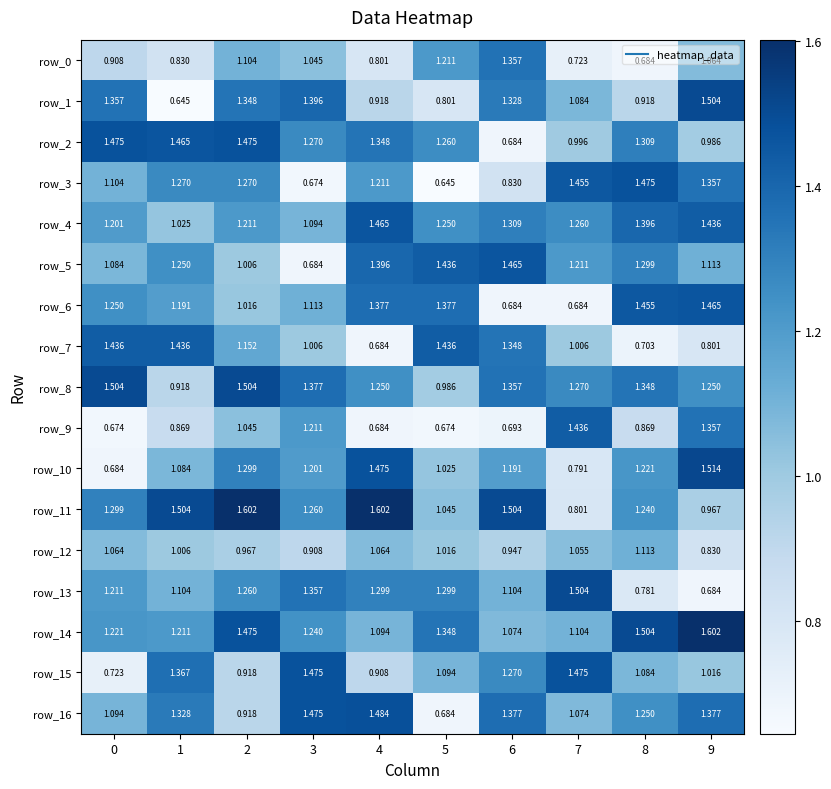

True or false: row_2 has a value of 0.9 at 4.

False